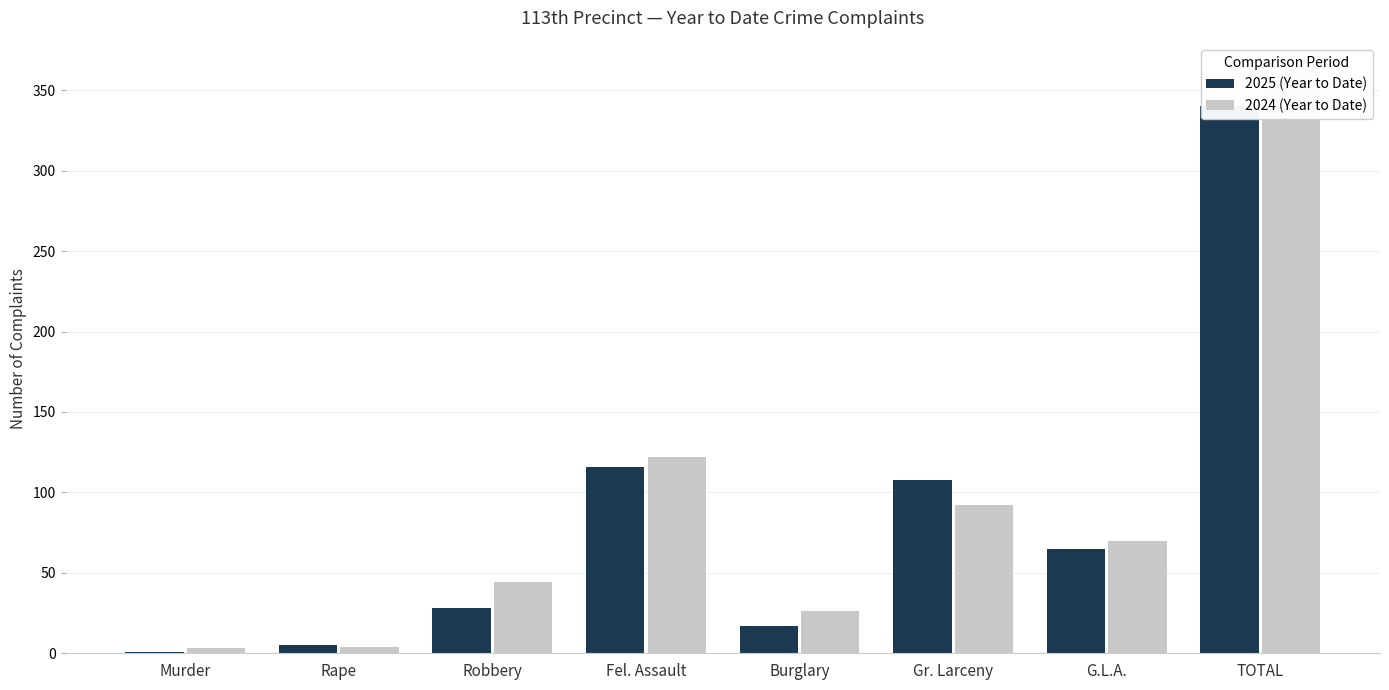

What is the difference between the second highest and second lowest values in the 2025 (Year to Date) series?

111